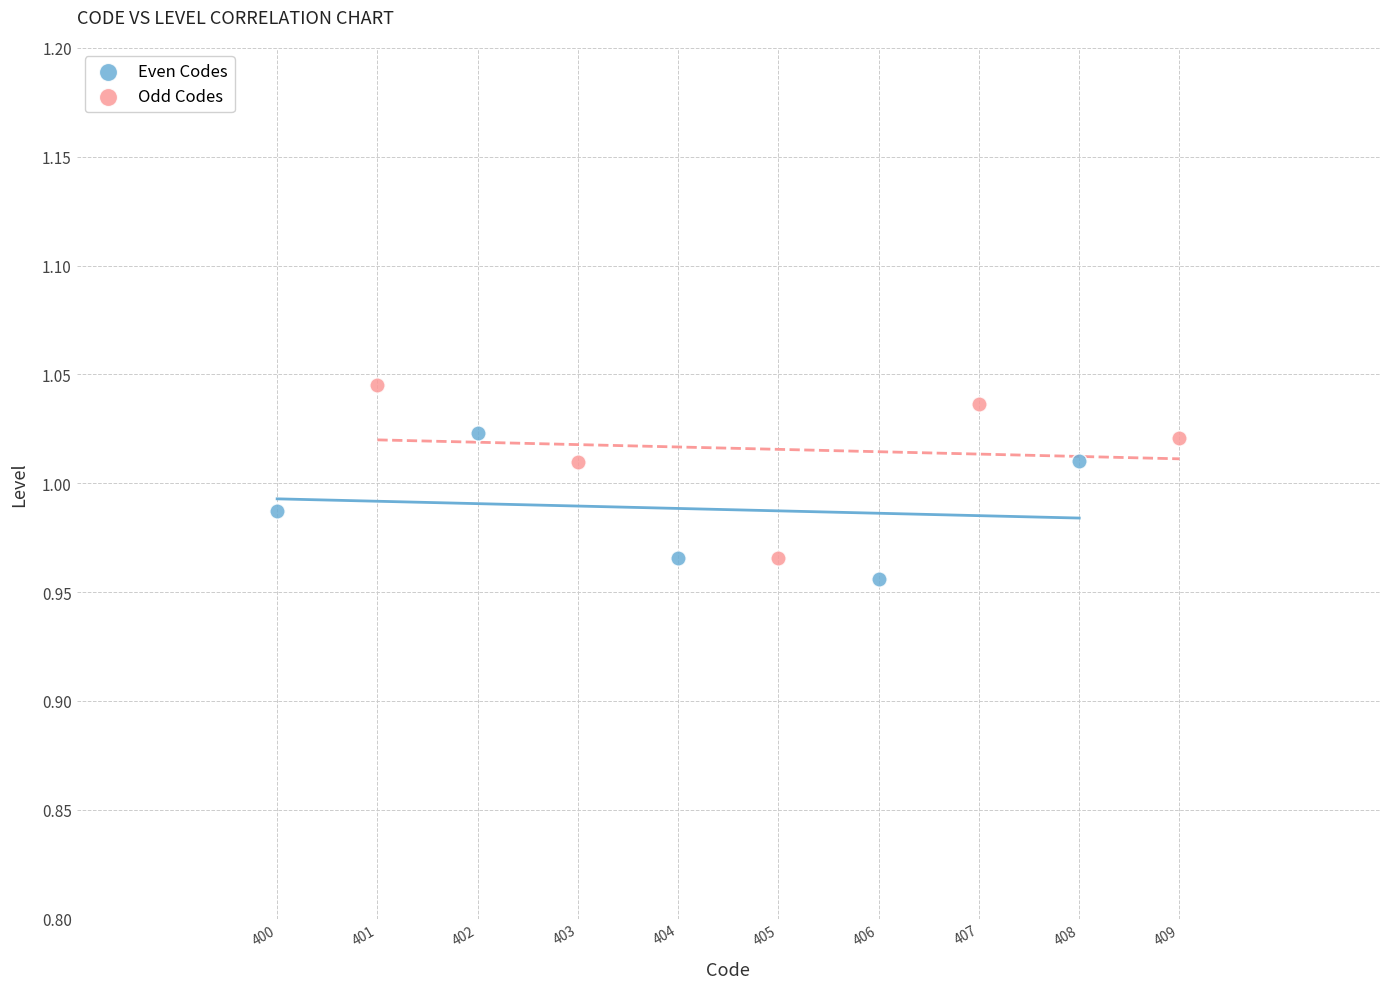

Which series has the largest Y range (max minus min)?

Odd Codes